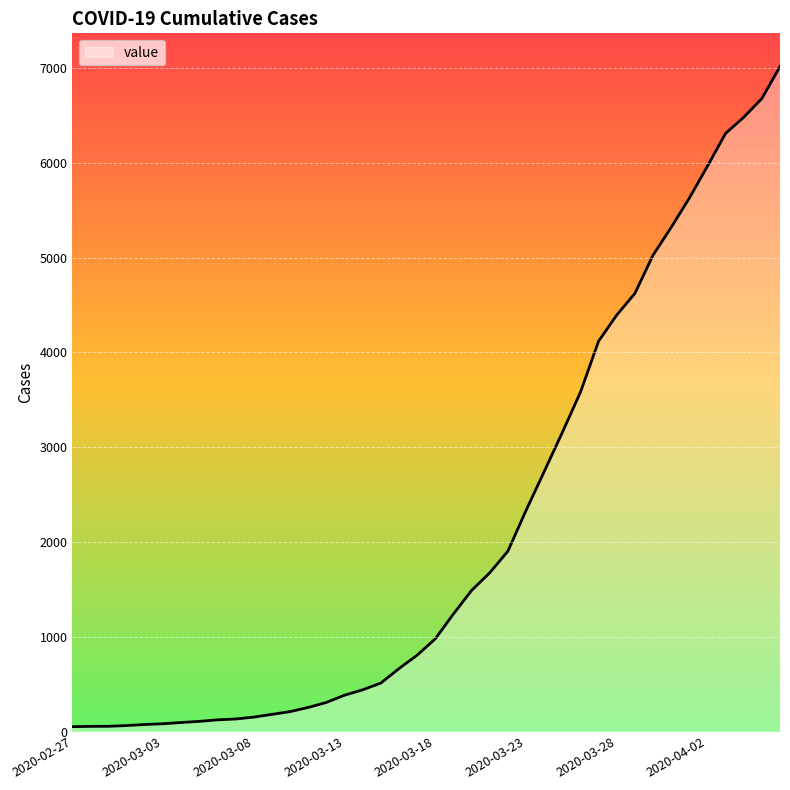

What is the greatest value displayed?

7014